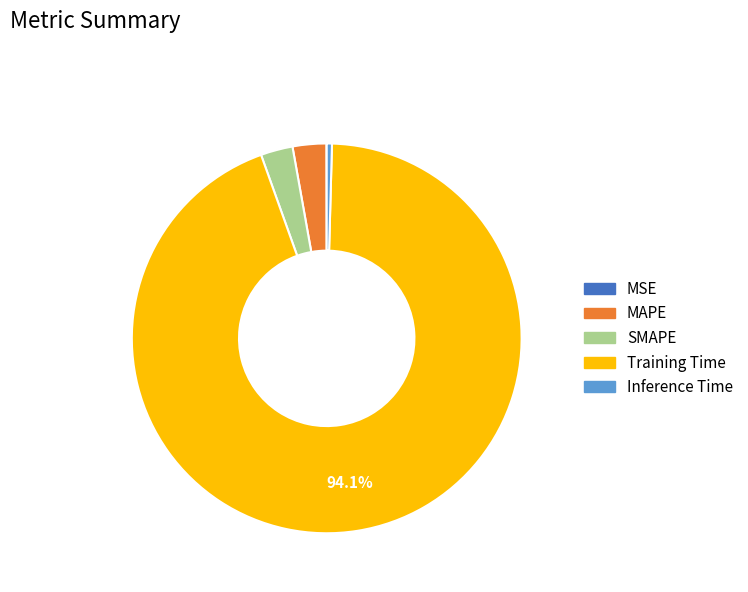

True or false: Training Time accounts for 94% of the total.

True